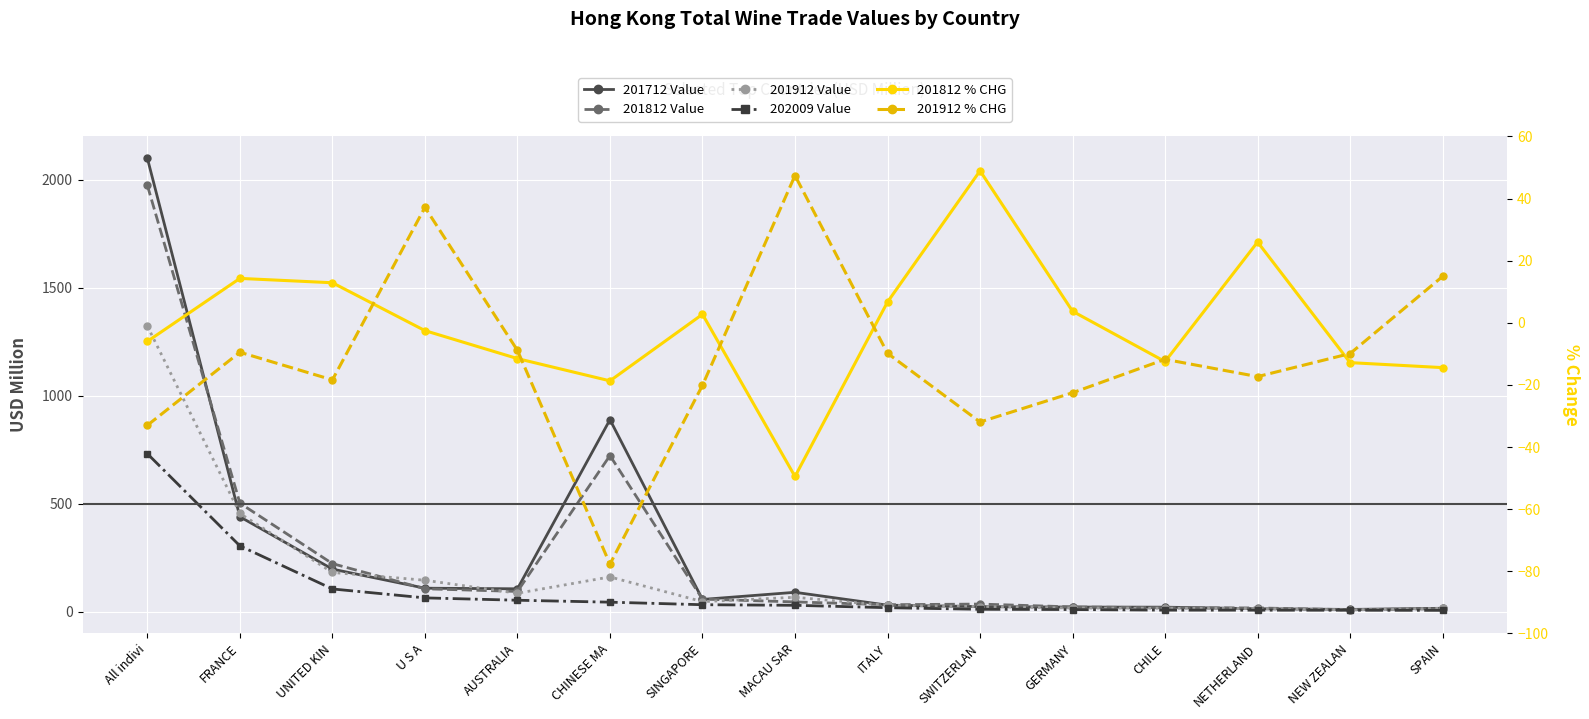

What is the spread (max minus min) of values at SPAIN?

30.5